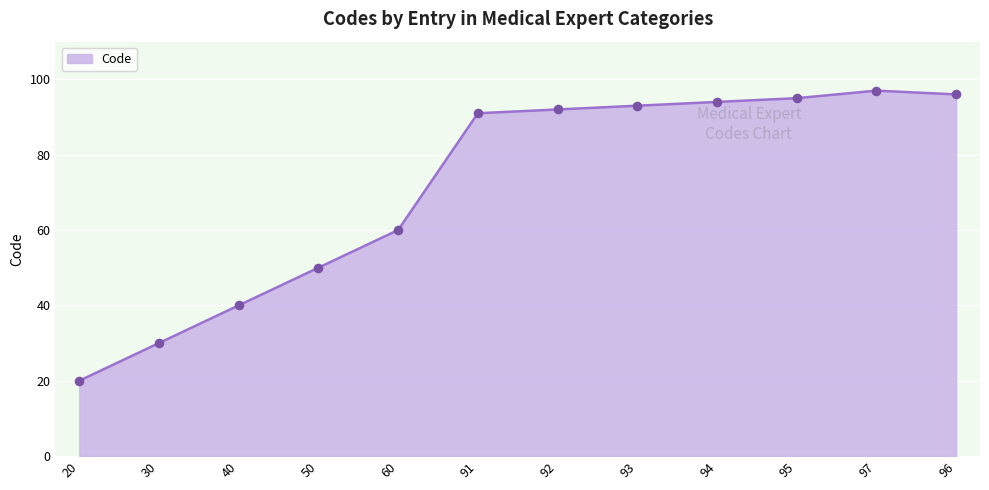

Between 93 and 97, which is larger?

97